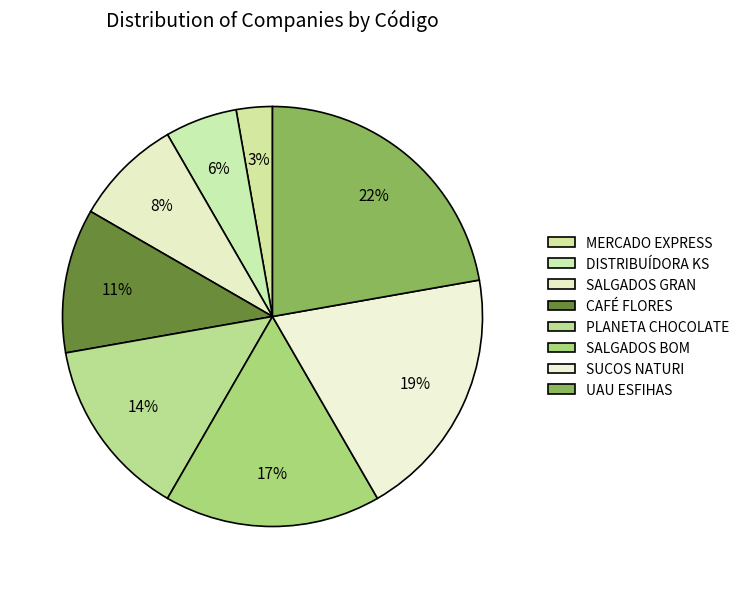

What is the total percentage of DISTRIBUÍDORA KS and PLANETA CHOCOLATE?

19.4%